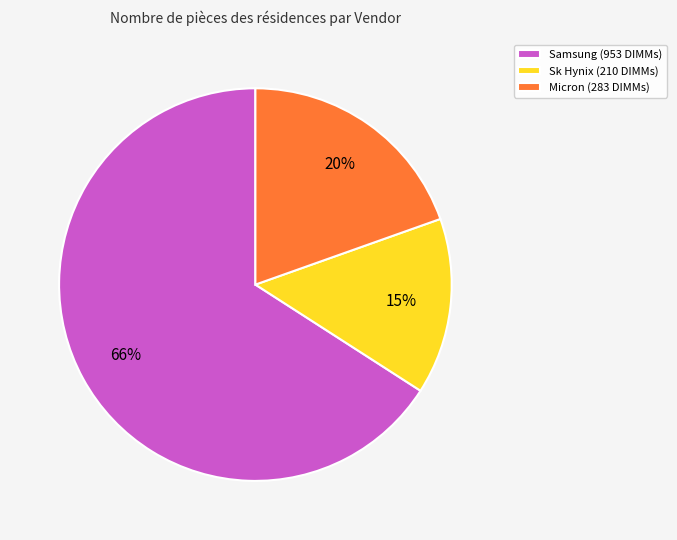

Which has a higher value, Samsung (953 DIMMs) or Micron (283 DIMMs)?

Samsung (953 DIMMs)